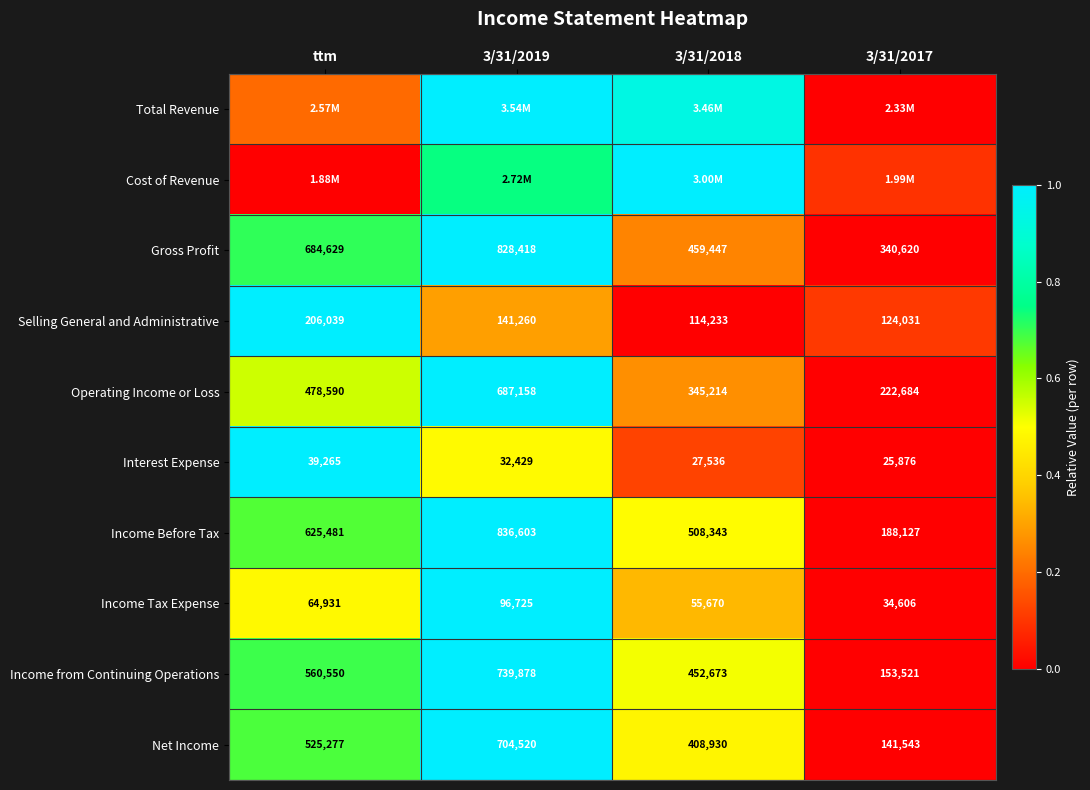

Is the value of Income Tax Expense at 3/31/2017 greater than the value of Income Before Tax at 3/31/2019?

No